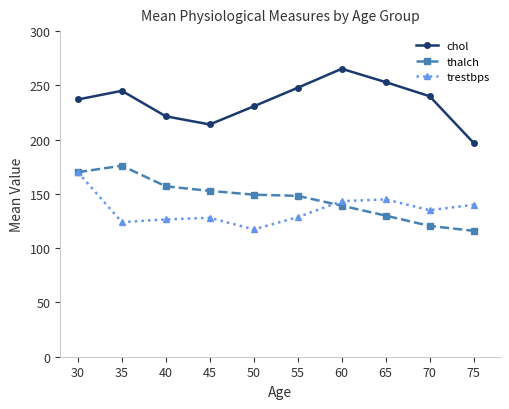

What is the average value of the chol series?

235.1